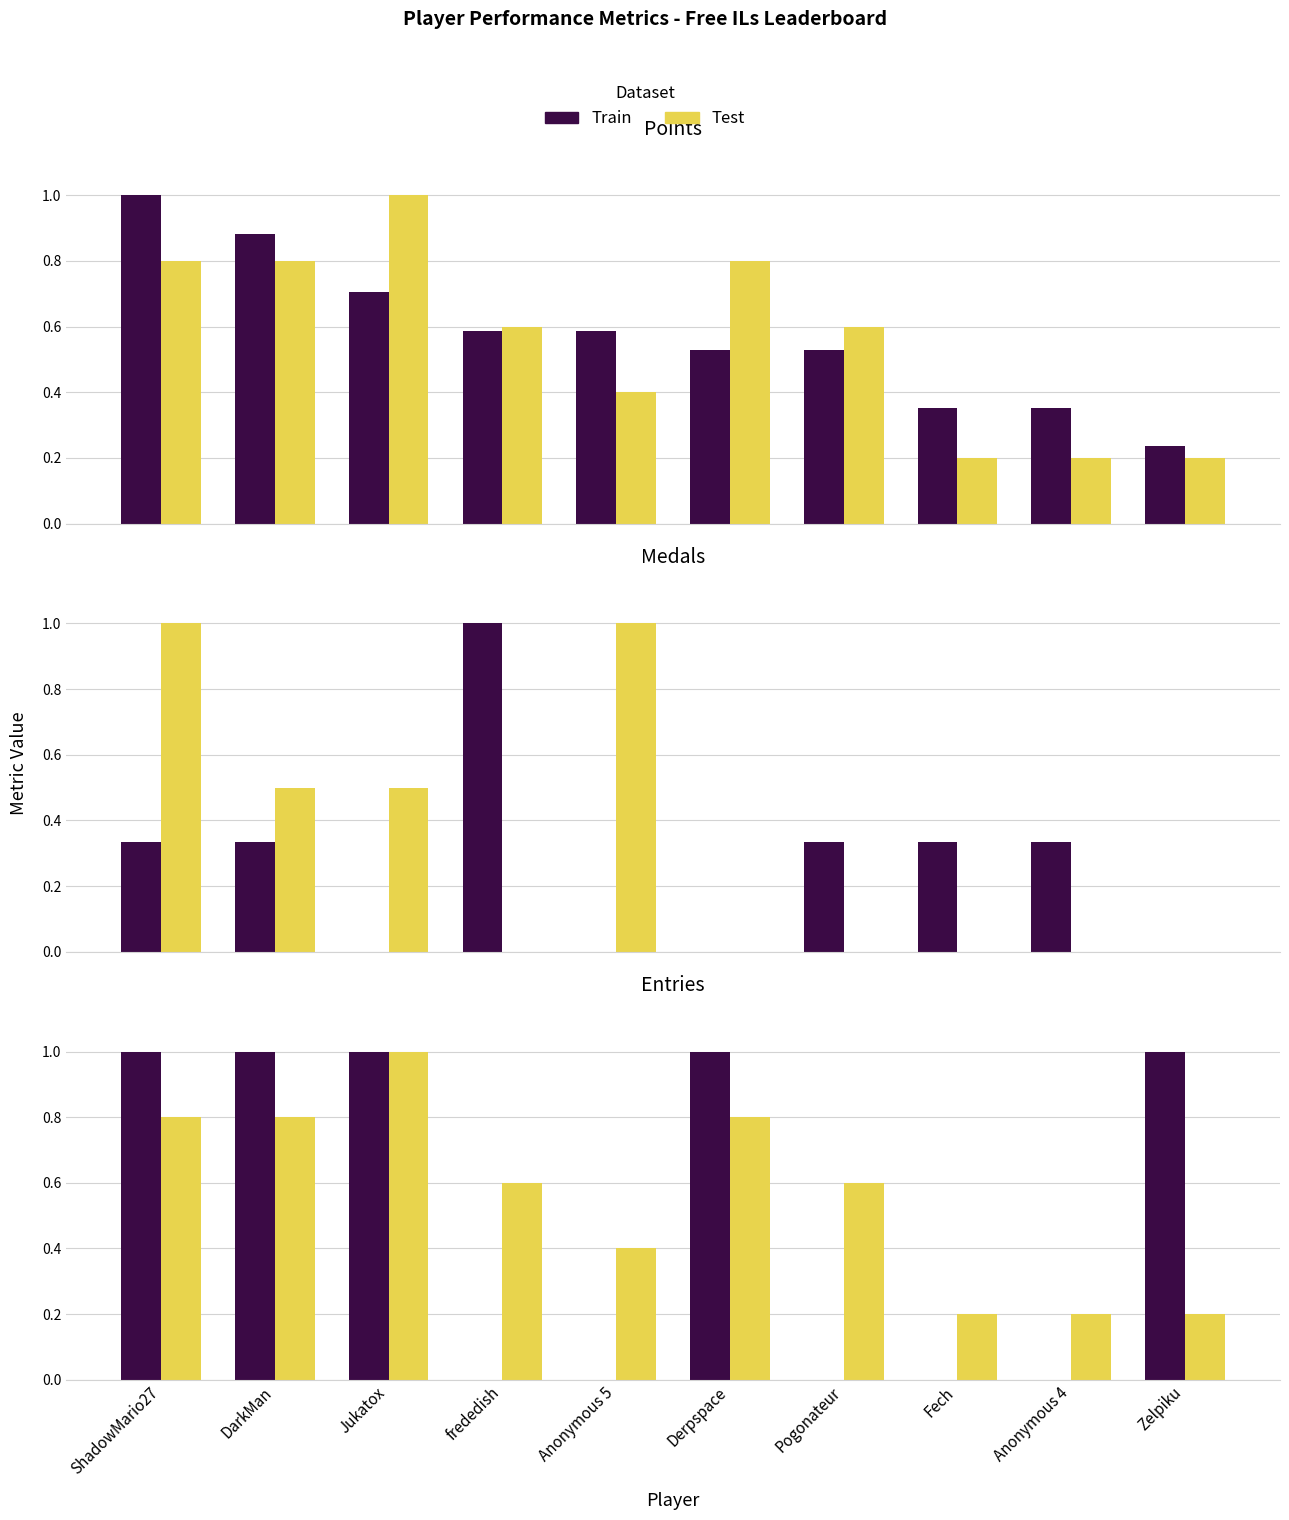

What are all the series names shown in the legend?

Train, Test